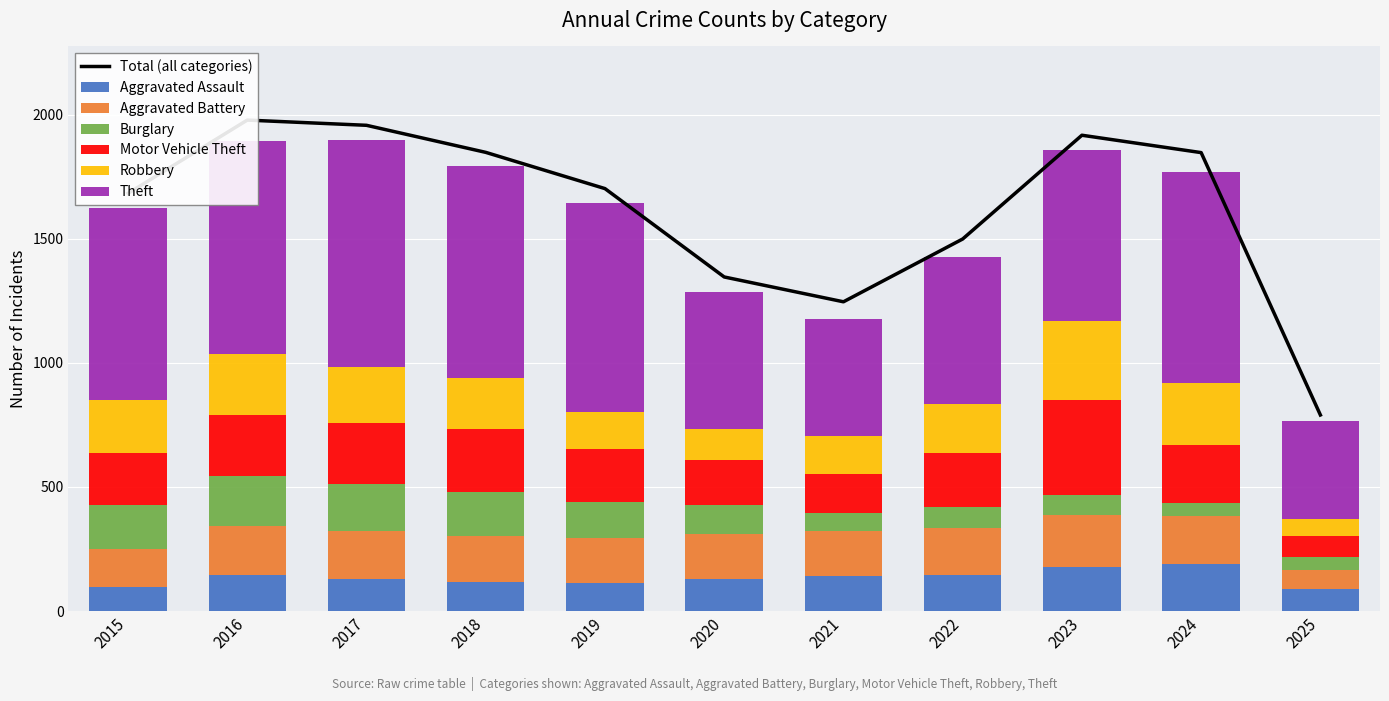

Reading left to right, list all the values displayed in this chart.

Aggravated Assault: 2015=95	2016=146	2017=131	2018=119	2019=113	2020=131	2021=142	2022=146	2023=177	2024=191	2025=88
Aggravated Battery: 2015=154	2016=196	2017=191	2018=183	2019=182	2020=180	2021=182	2022=190	2023=209	2024=194	2025=78
Burglary: 2015=178	2016=201	2017=189	2018=176	2019=143	2020=115	2021=71	2022=82	2023=82	2024=52	2025=53
Motor Vehicle Theft: 2015=211	2016=245	2017=247	2018=256	2019=216	2020=184	2021=156	2022=219	2023=384	2024=234	2025=84
Robbery: 2015=212	2016=247	2017=224	2018=204	2019=150	2020=124	2021=153	2022=198	2023=316	2024=248	2025=68
Theft: 2015=774	2016=858	2017=916	2018=856	2019=841	2020=550	2021=474	2022=592	2023=689	2024=849	2025=393